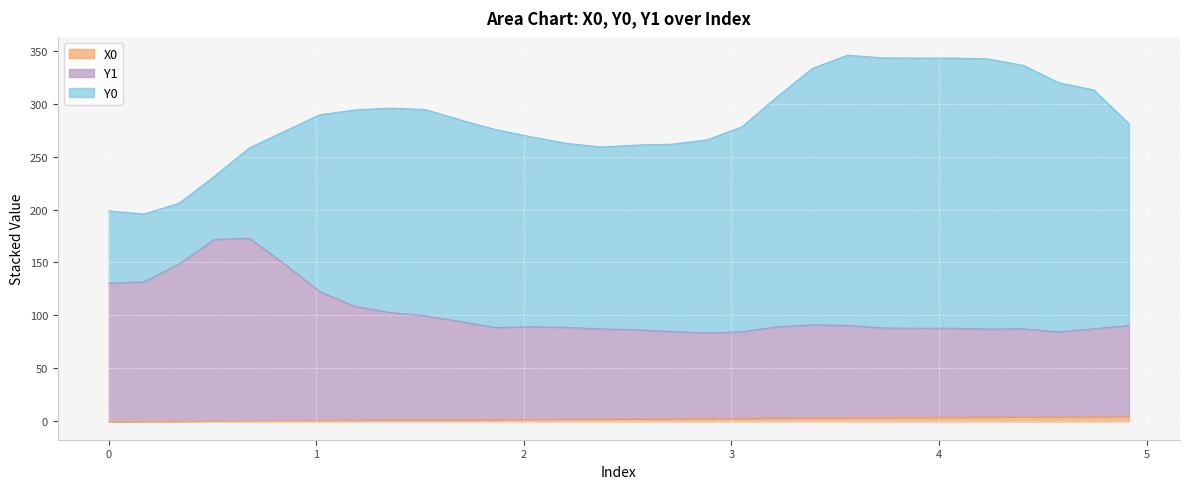

What is the difference between the second highest and second lowest values in the X0 series?

4.6